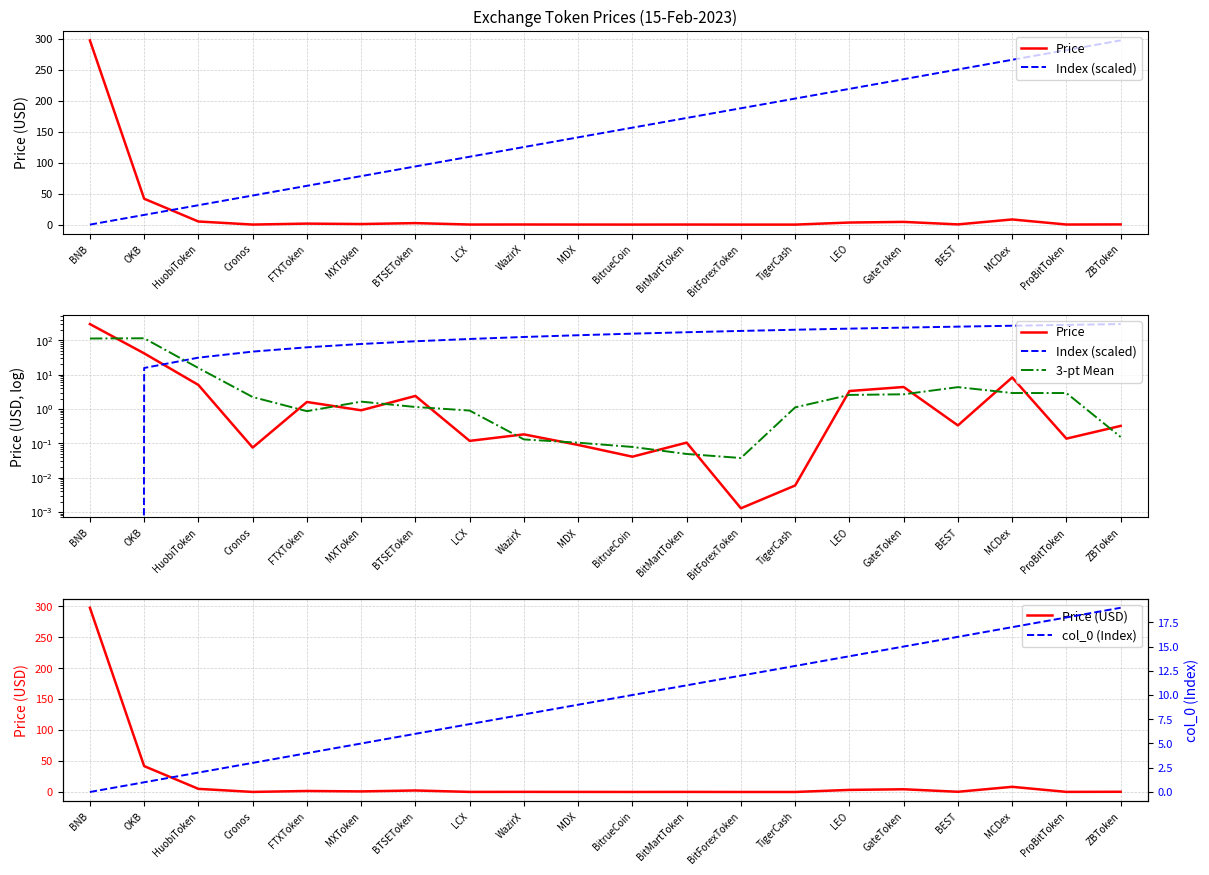

What is the sum of all col_0 (Index) values?

190.0